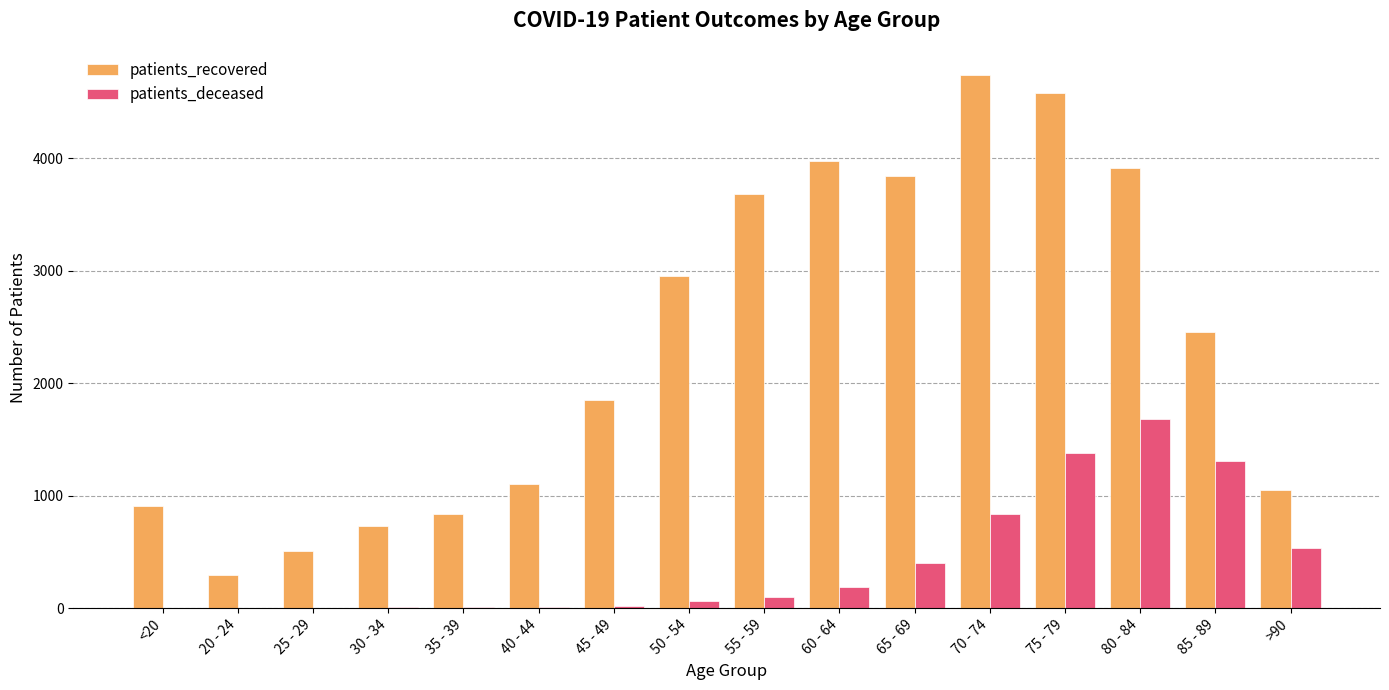

Which label corresponds to the largest value in the chart?

70 - 74